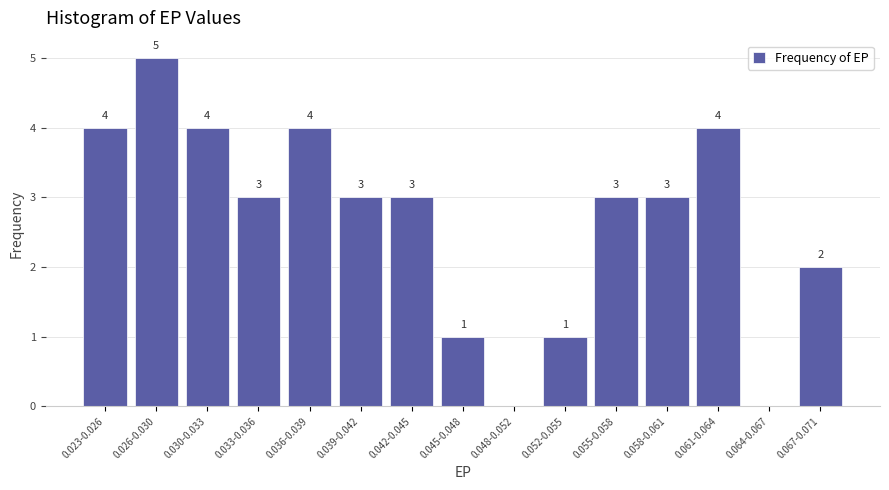

Reading left to right, extract all data points from this chart.

0.023-0.026=4	0.026-0.030=5	0.030-0.033=4	0.033-0.036=3	0.036-0.039=4	0.039-0.042=3	0.042-0.045=3	0.045-0.048=1	0.048-0.052=0	0.052-0.055=1	0.055-0.058=3	0.058-0.061=3	0.061-0.064=4	0.064-0.067=0	0.067-0.071=2